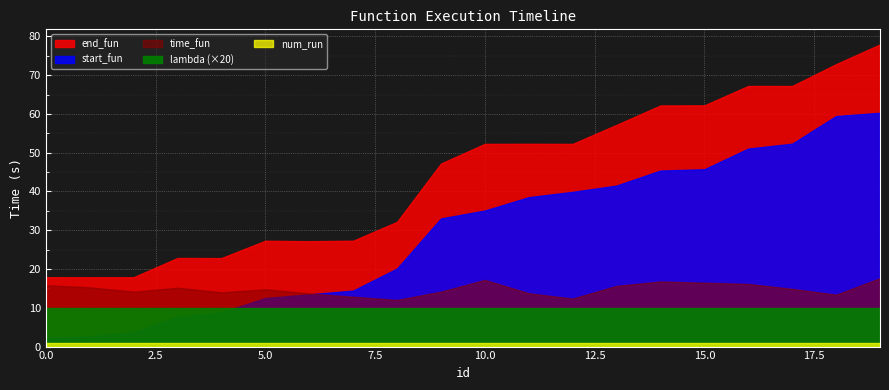

True or false: num_run has more than 0 interior local peaks.

False